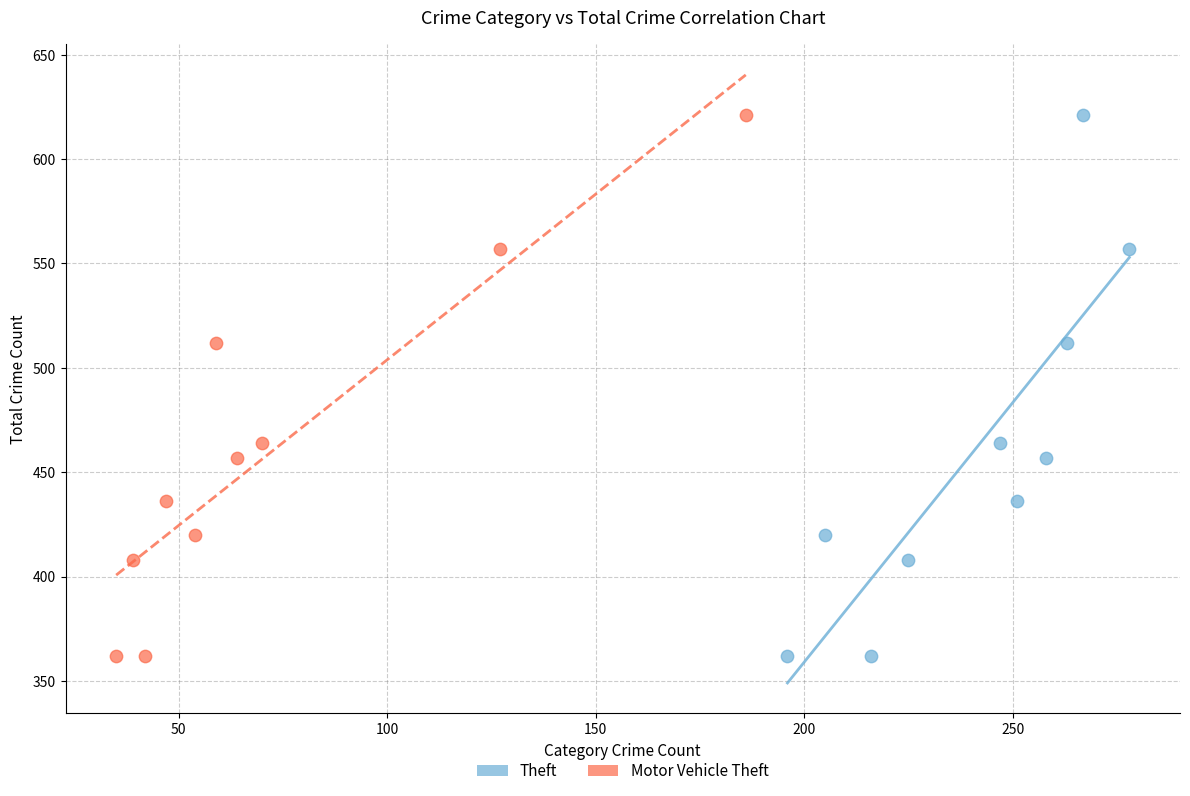

What are all the series names shown in the legend?

Theft, Motor Vehicle Theft